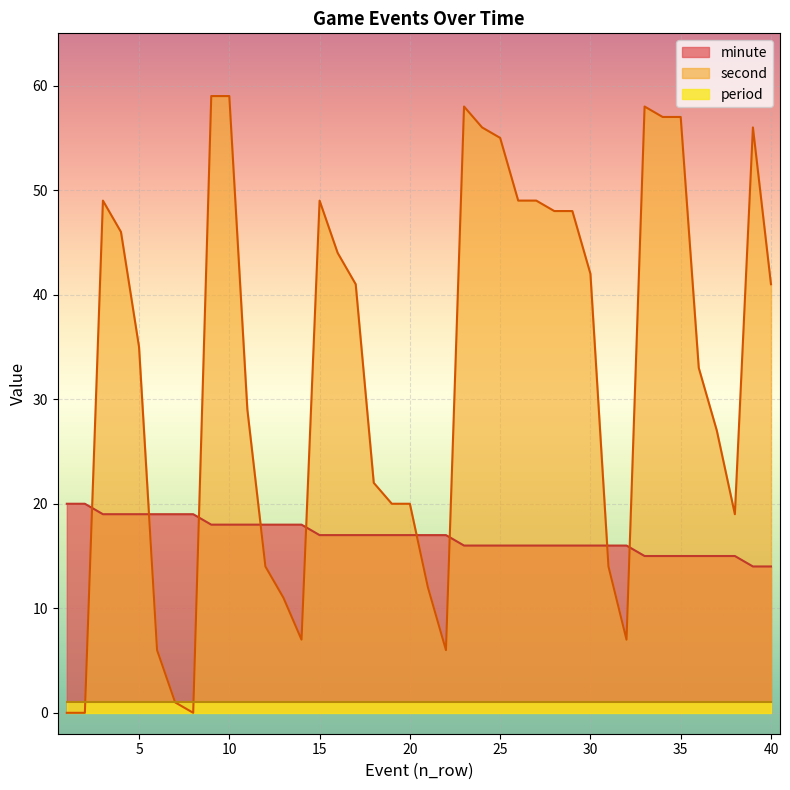

What are all the series names shown in the legend?

minute, second, period